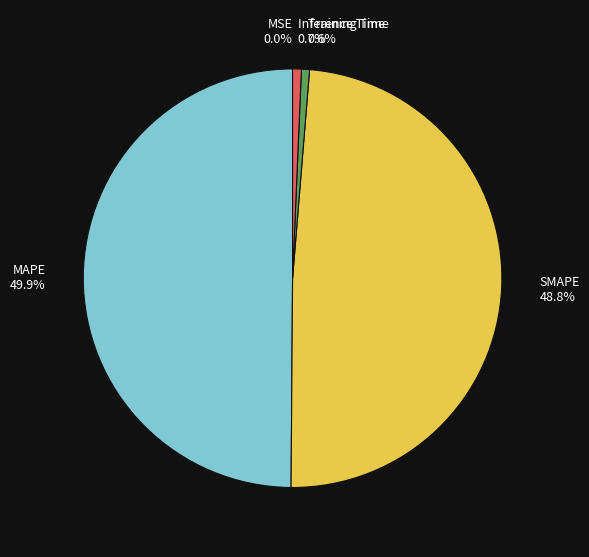

Which category has the biggest portion of the pie?

MAPE